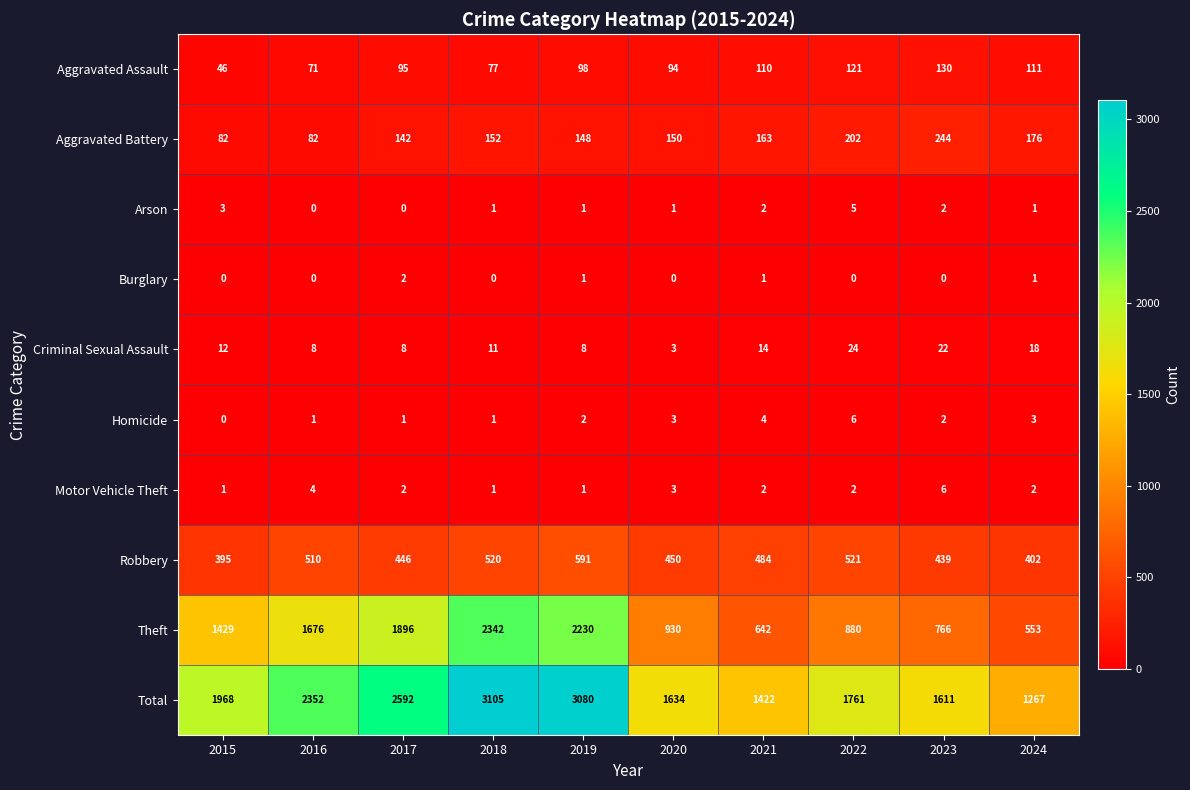

At which label is Criminal Sexual Assault closest to 13?

2015